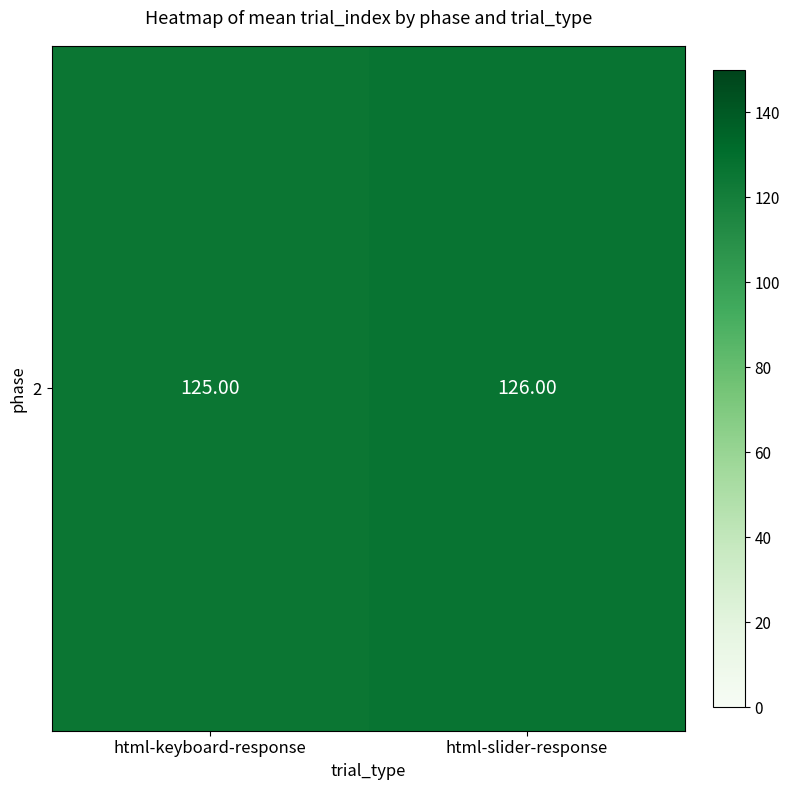

What is the maximum value shown in the chart?

126